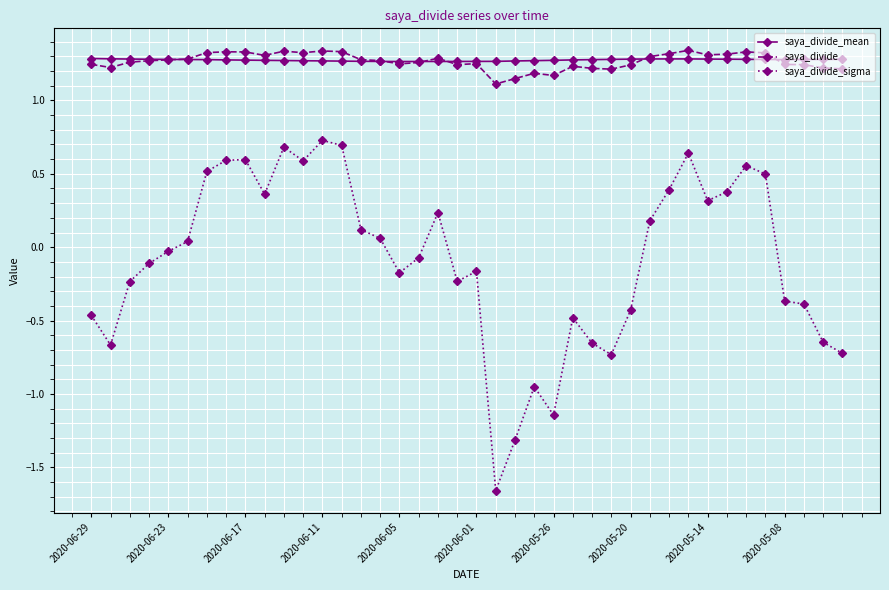

Which series has the widest spread of values?

saya_divide_sigma